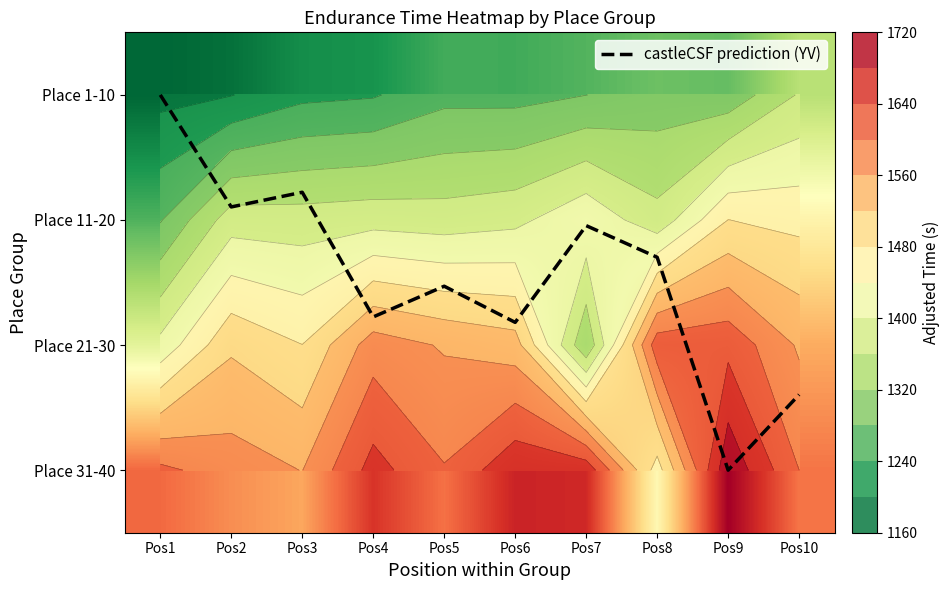

What is the total value across all series at Pos1?

5485.4